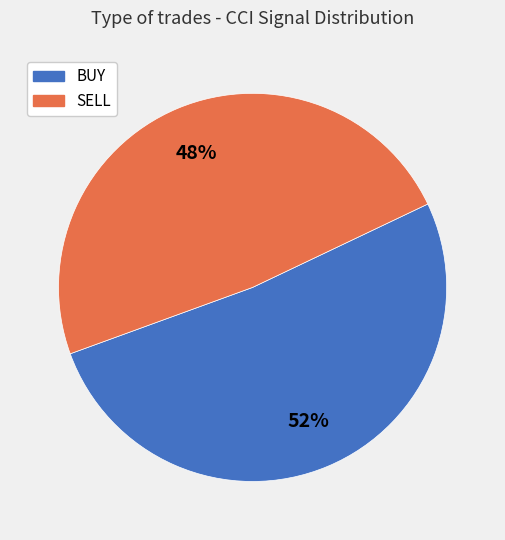

Do BUY and SELL together represent more than half of the pie?

Yes